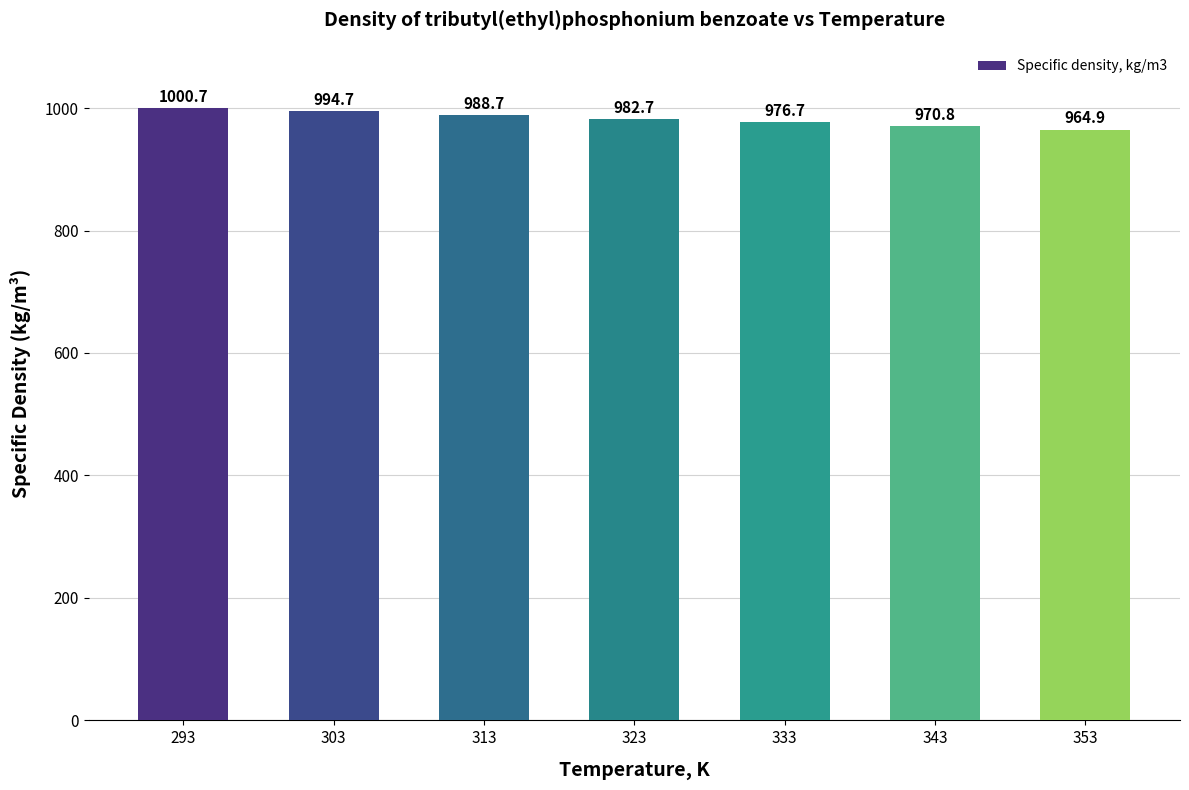

What is the value of the 4th bar from the left?

982.7